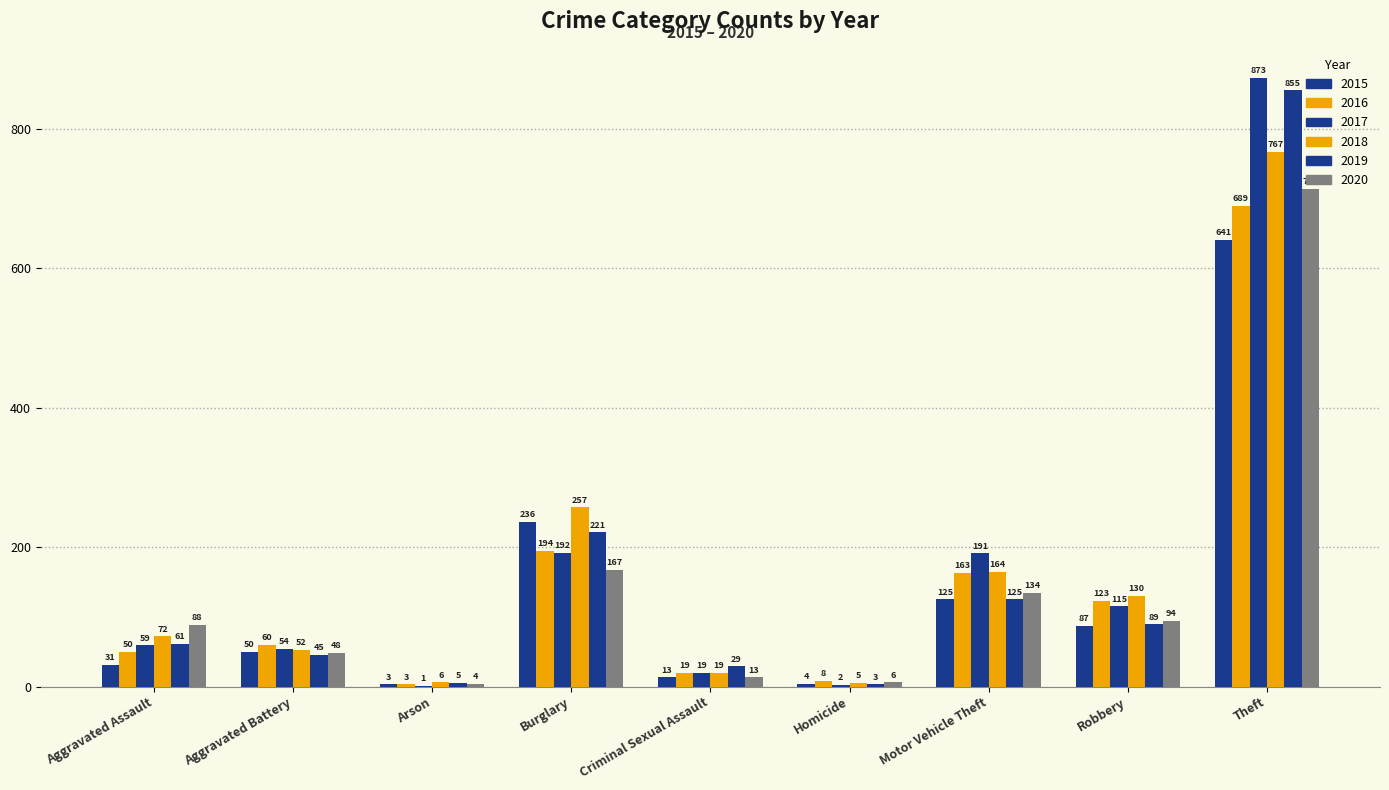

Between Aggravated Assault and Burglary, which series saw the biggest shift?

2015